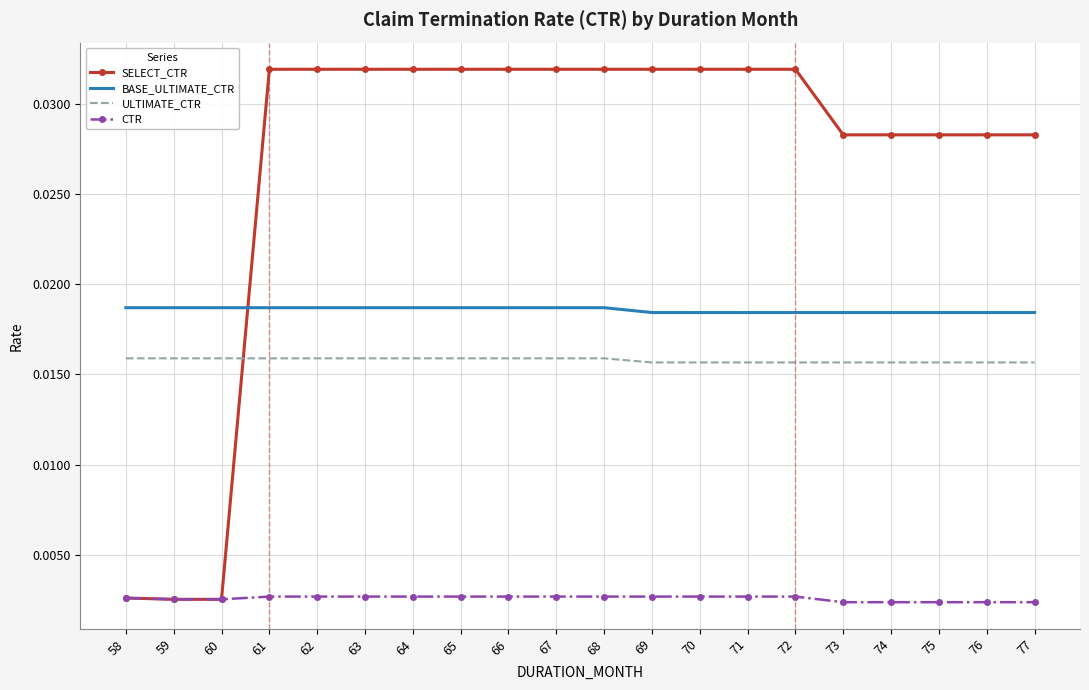

How many categories are shown in the chart?

20